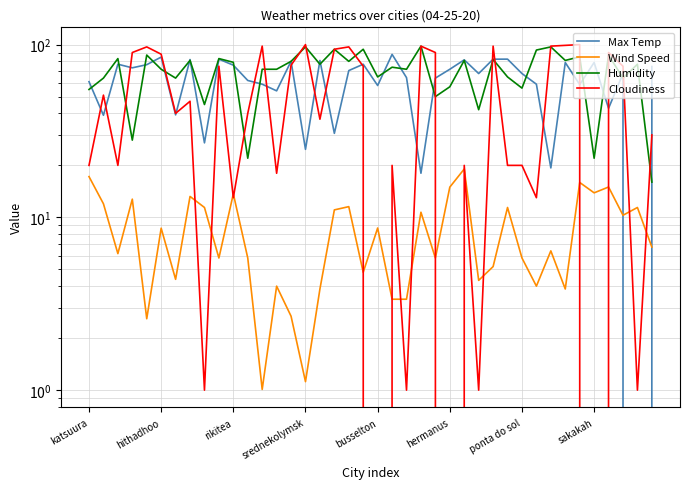

Reading right to left, transcribe all the data shown in this chart.

Max Temp: 74.7	-2.2	68.0	42.8	78.8	58.7	78.8	19.3	59.0	68.0	82.4	82.3	68.0	81.6	72.0	64.0	18.0	64.4	87.8	58.0	77.0	70.8	30.6	81.0	24.8	80.1	54.0	59.0	62.0	76.0	82.4	27.0	82.0	39.2	84.7	76.5	73.4	77.0	39.0	61.0
Wind Speed: 6.7	11.4	10.3	15.0	13.9	15.9	3.9	6.4	4.0	5.8	11.4	5.2	4.3	19.1	15.0	5.8	10.7	3.4	3.4	8.7	4.8	11.5	11.1	3.9	1.1	2.7	4.0	1.0	5.8	13.7	5.8	11.4	13.2	4.4	8.7	2.6	12.8	6.2	12.0	17.2
Humidity: 16.0	77.0	64.0	87.0	22.0	85.0	81.0	97.0	93.0	56.0	65.0	82.0	42.0	81.0	57.0	50.0	98.0	72.0	74.0	65.0	94.0	80.0	94.0	77.0	97.0	80.0	72.0	72.0	22.0	79.0	83.0	45.0	81.0	64.0	72.0	87.0	28.0	83.0	64.0	55.0
Cloudiness: 30.0	1.0	75.0	90.0	0.0	100.0	99.0	98.0	13.0	20.0	20.0	98.0	1.0	20.0	0.0	90.0	98.0	1.0	20.0	0.0	75.0	97.0	94.0	37.0	100.0	76.0	18.0	98.0	40.0	13.0	75.0	1.0	47.0	40.0	88.0	97.0	90.0	20.0	51.0	20.0